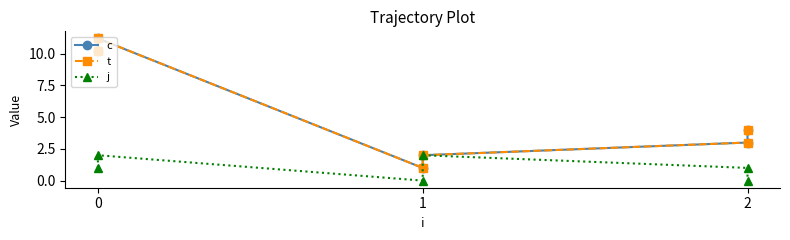

The c series shows 17.8 at 0. True or false?

False